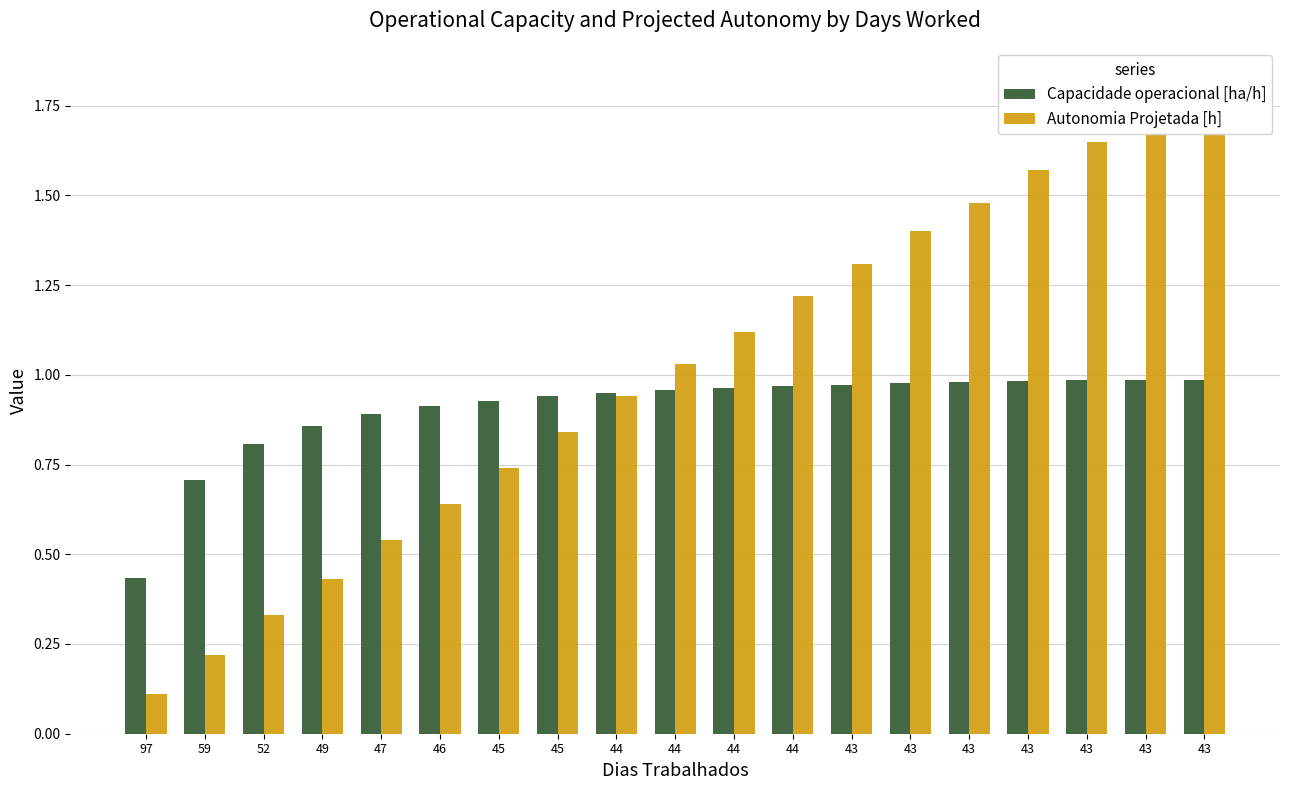

At which label does Autonomia Projetada [h] first exceed 1?

44